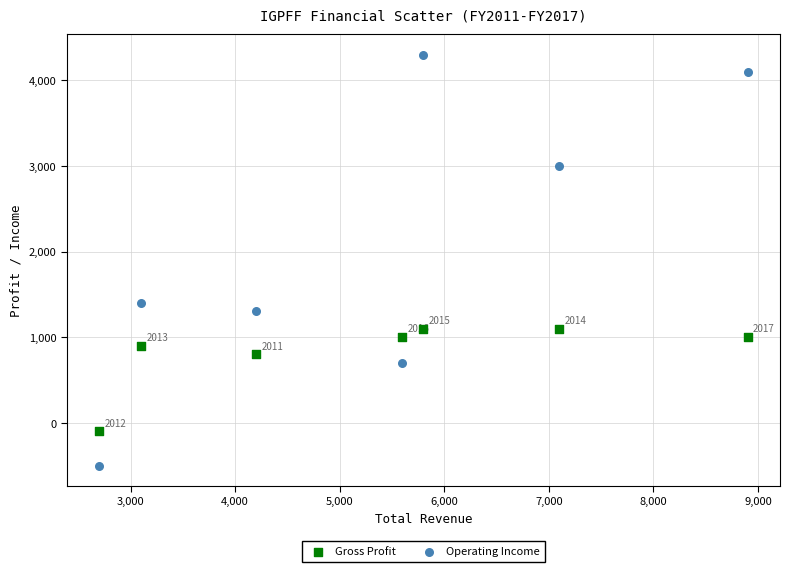

Across all data points, what is the range of X values (max minus min)?

6200